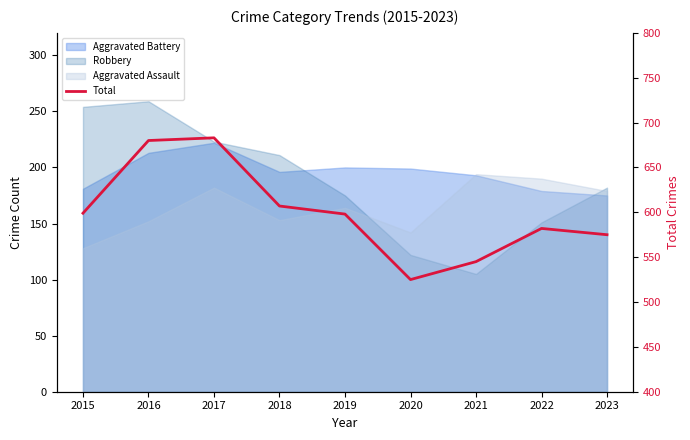

Approximately how many times larger is the value at 2021 compared to 2019?

0.9